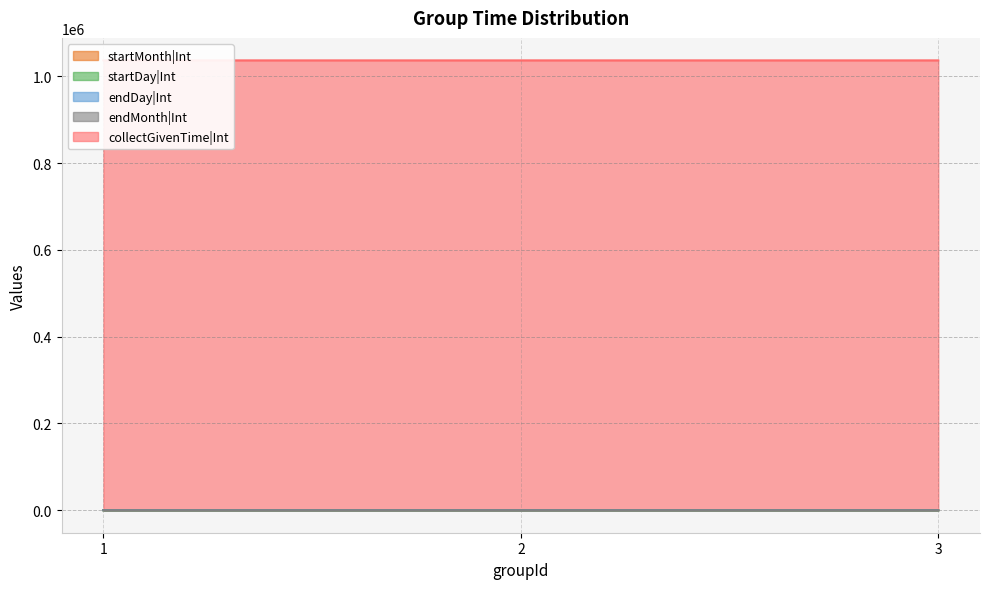

Between 2 and 1, which is larger?

1